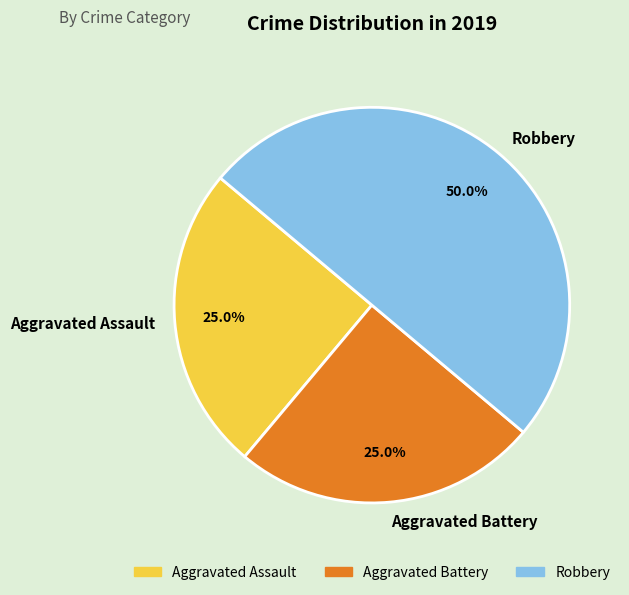

To the nearest percent, what is the average slice percentage?

33%